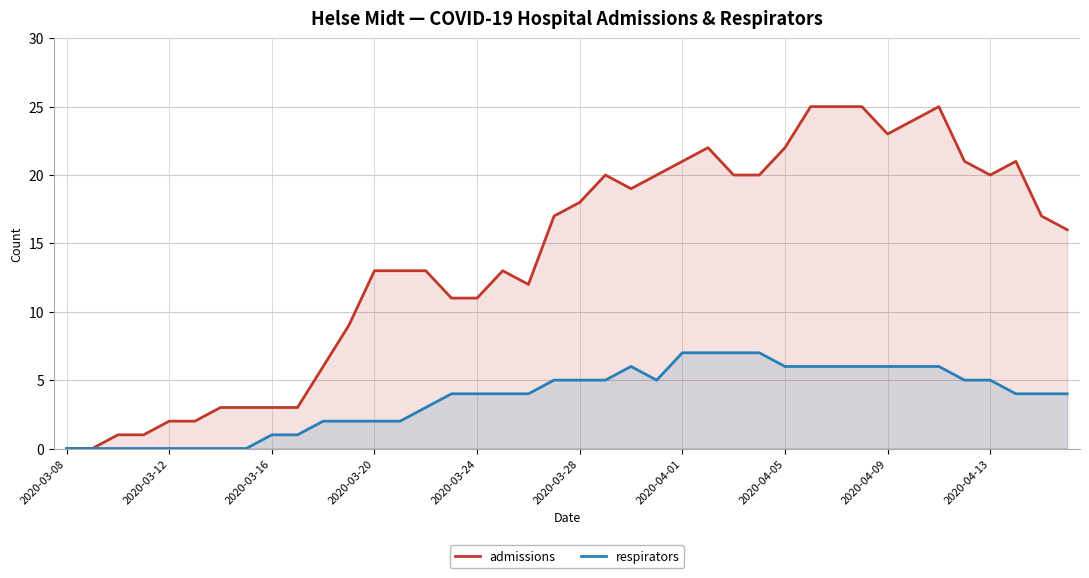

Is it true that admissions equals 18 at 2020-03-28?

True